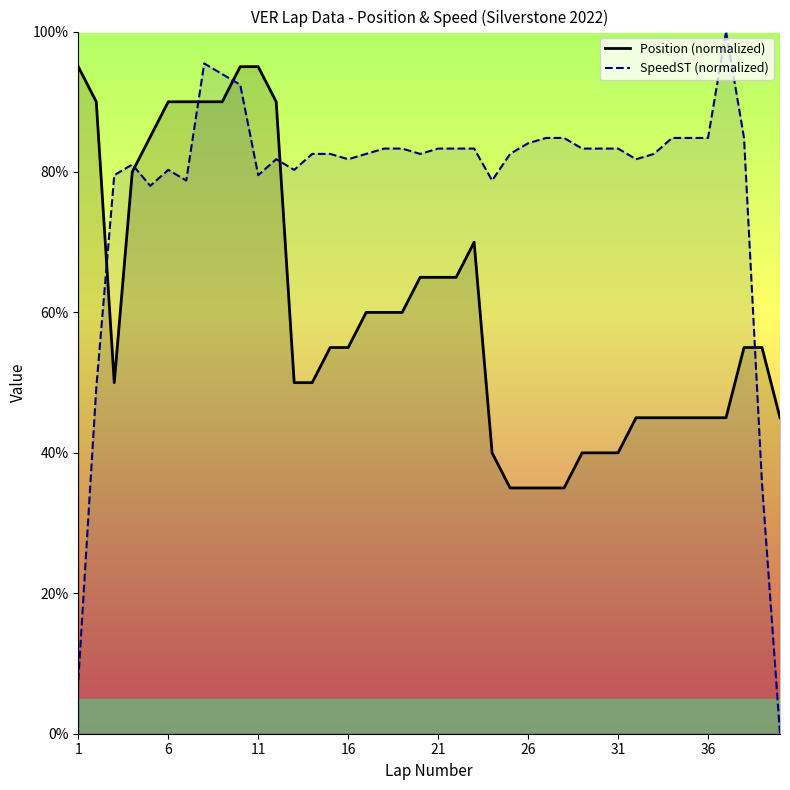

True or false: Position (normalized) and SpeedST (normalized) intersect in this chart.

True